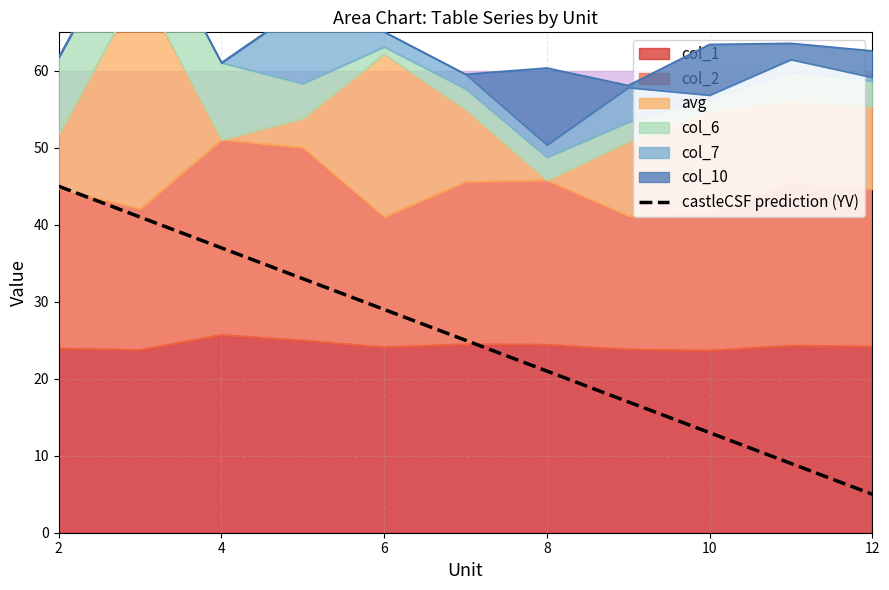

How many lines are shown in the chart?

1